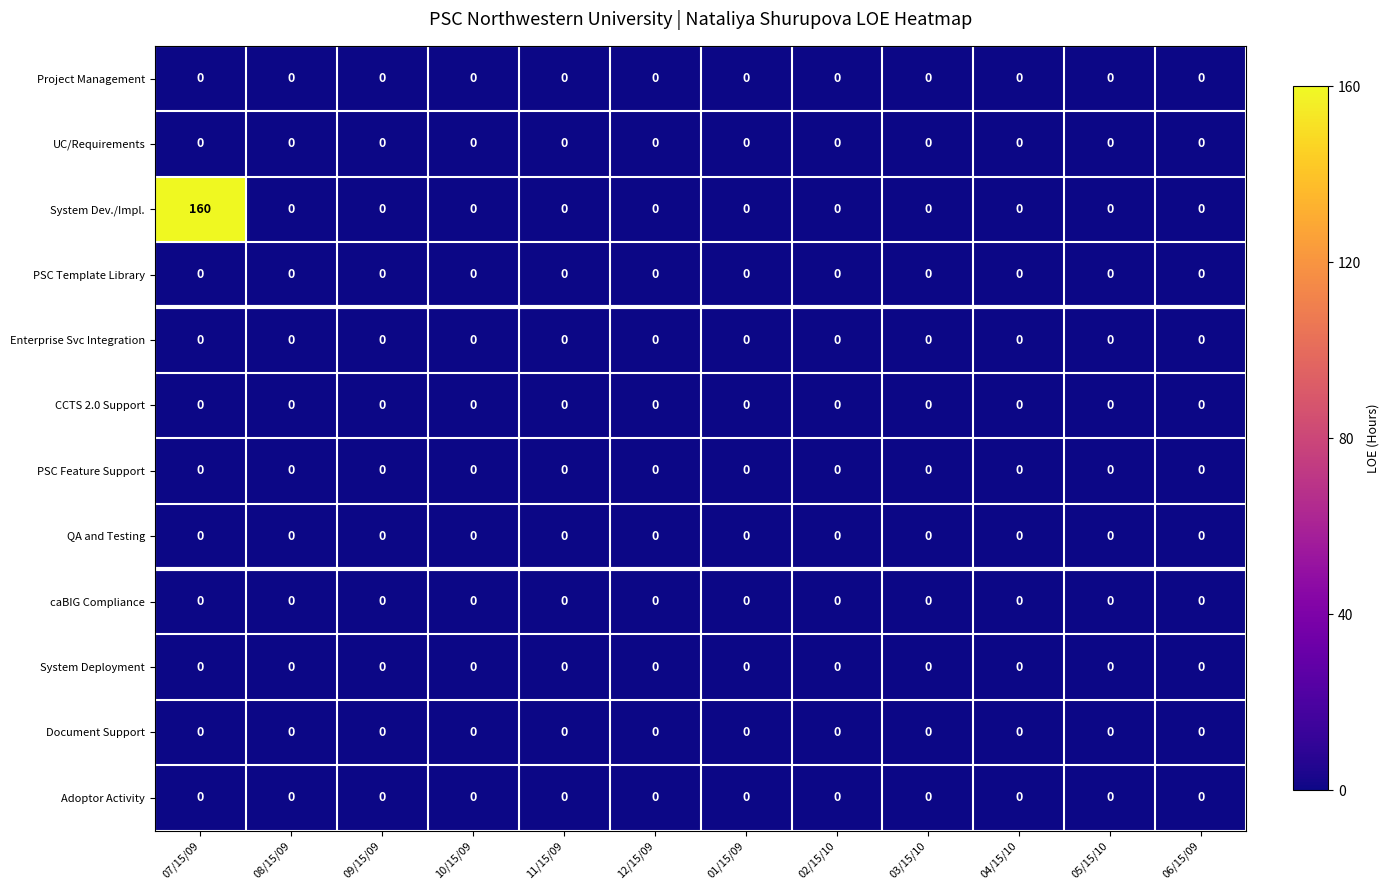

What is the difference between the highest and lowest values at 07/15/09?

160